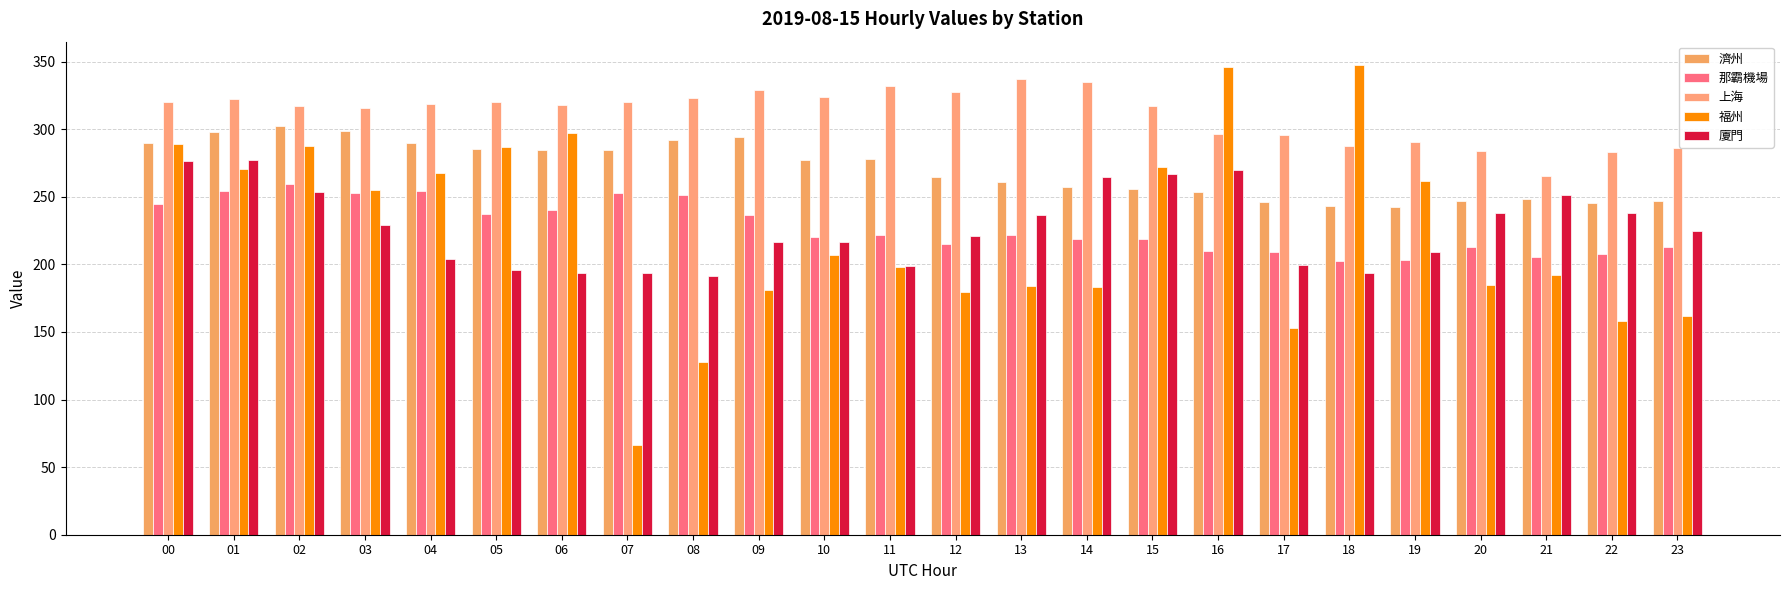

The value of 上海 at 10 is 509.4. True or false?

False